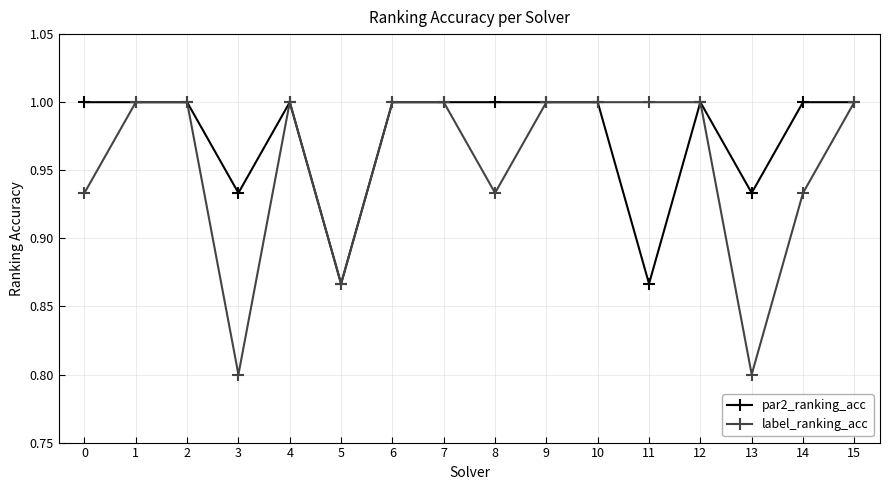

What is the difference between the maximum and minimum values in the par2_ranking_acc series?

0.1